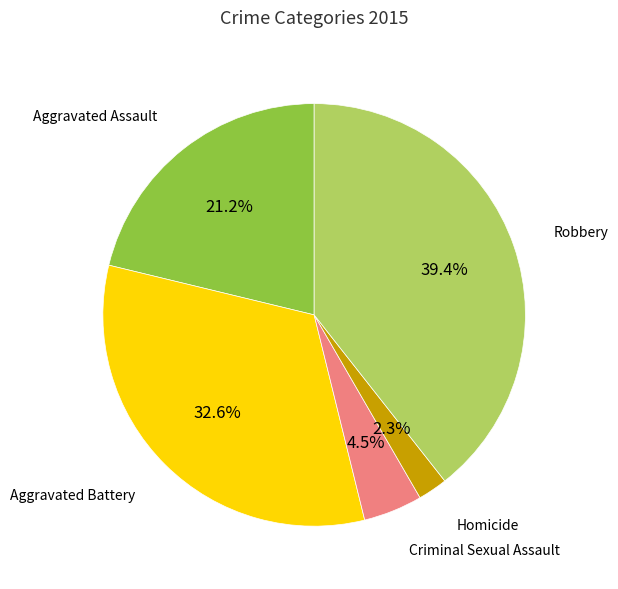

Is there a majority slice in this chart?

No